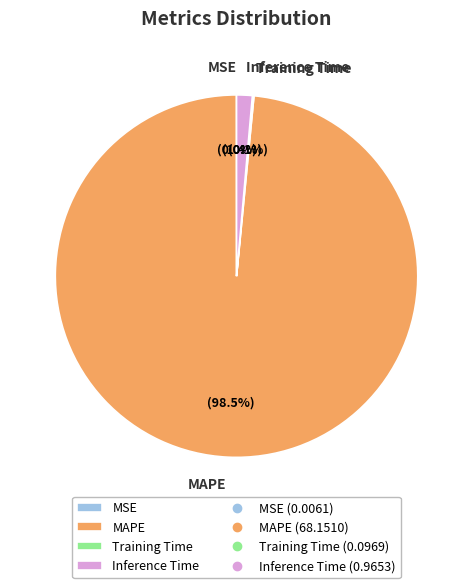

True or false: Inference Time accounts for 1% of the total.

True